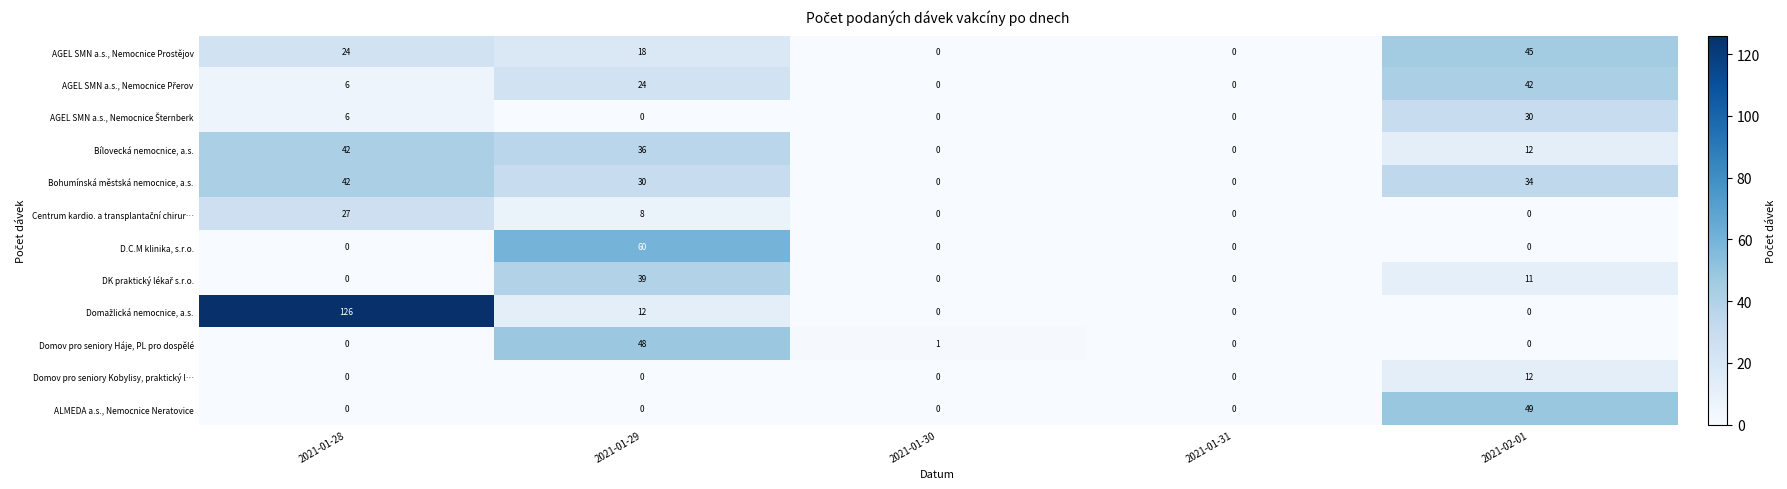

The ALMEDA a.s., Nemocnice Neratovice series shows 28 at 2021-01-28. True or false?

False